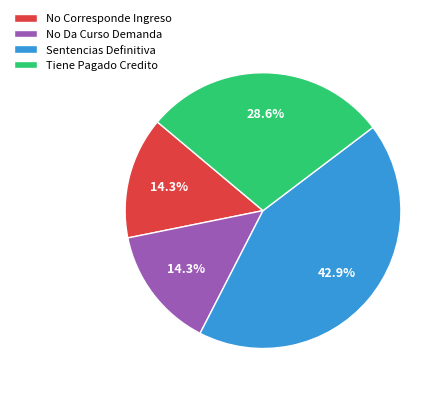

To the nearest percent, what is the difference between the largest and smallest slice percentages?

29%